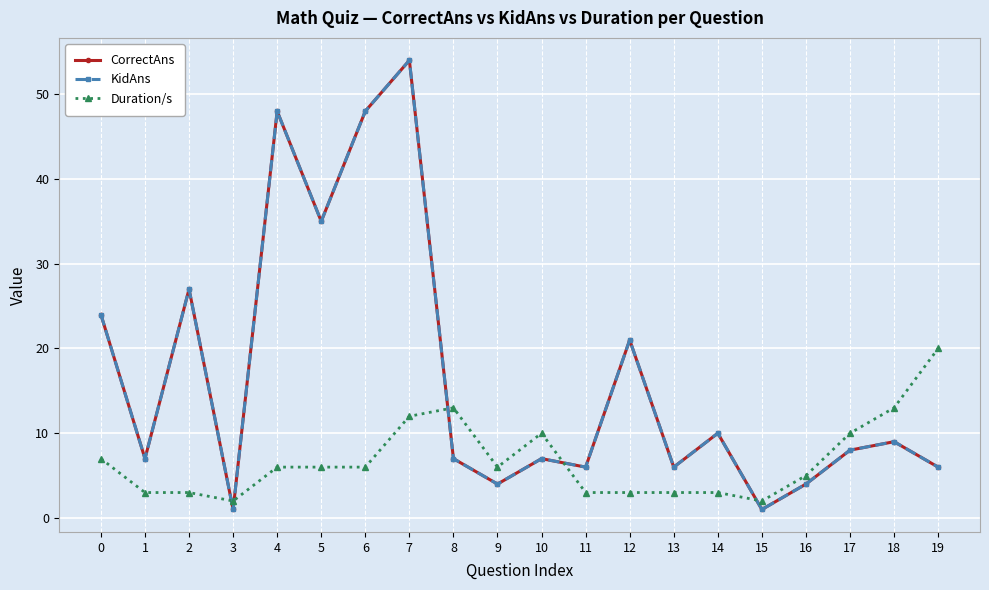

List the labels in order of CorrectAns value, largest first.

7, 4, 6, 5, 2, 0, 12, 14, 18, 17, 1, 8, 10, 11, 13, 19, 9, 16, 3, 15